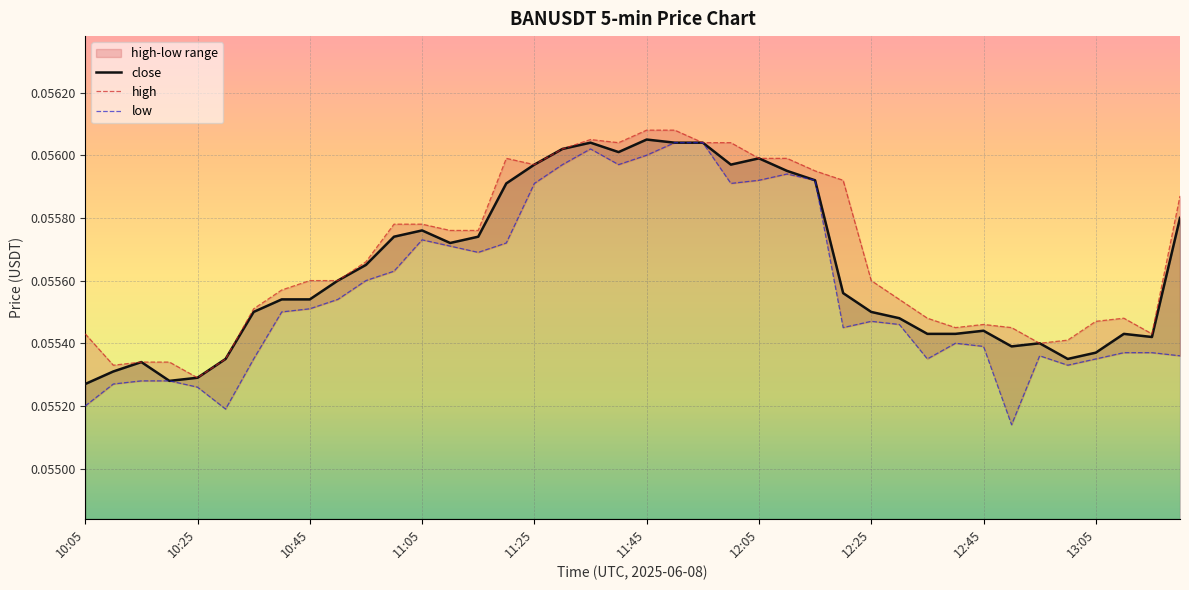

Count the number of categories in the chart.

40